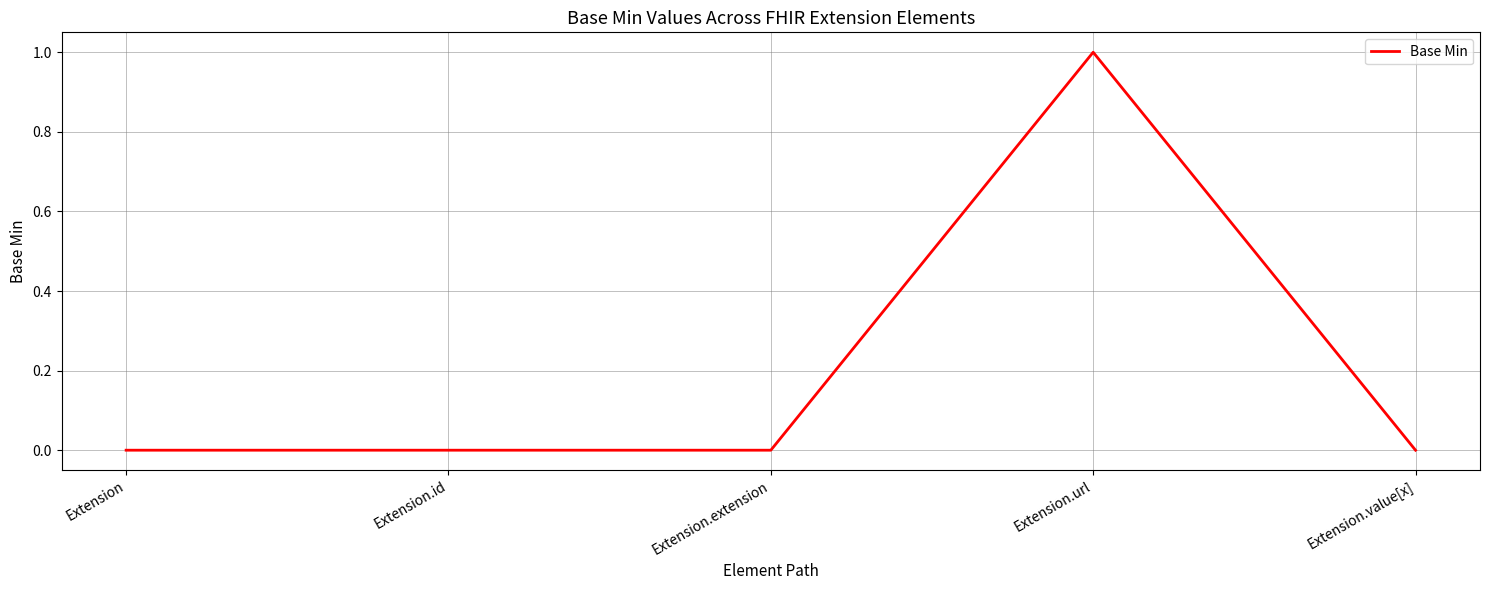

What position from the right is Extension.value[x]?

1